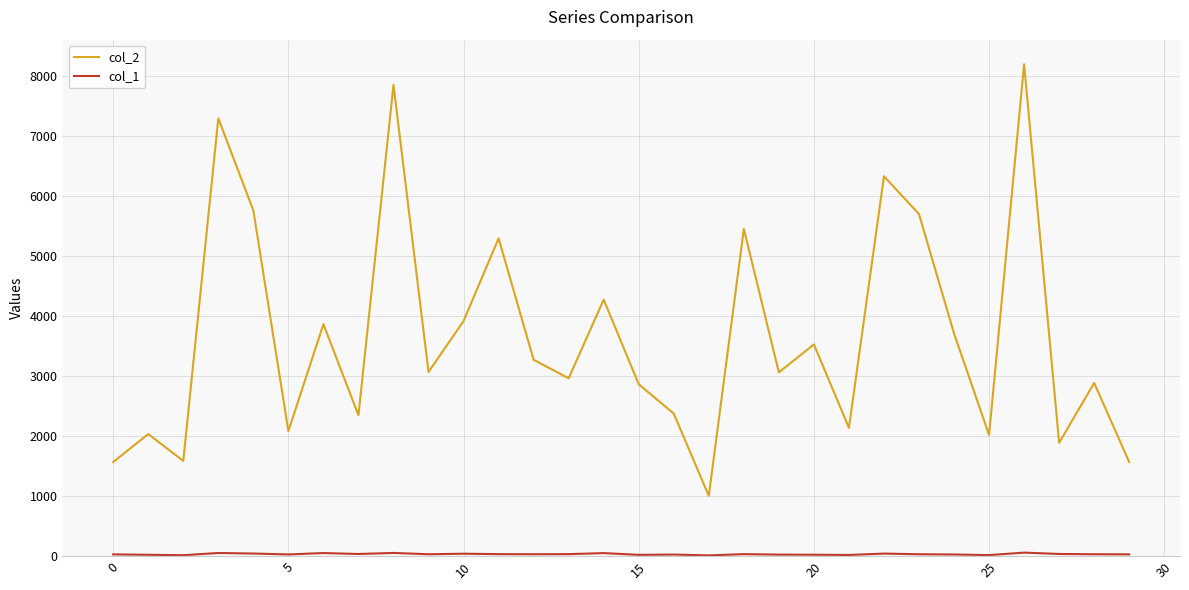

What is the highest value of the col_2 series?

8204